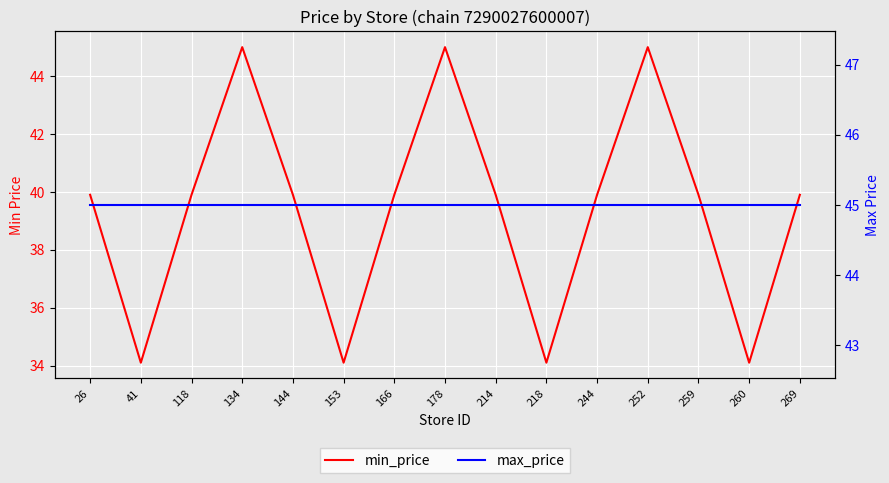

How many series are shown in this chart?

2